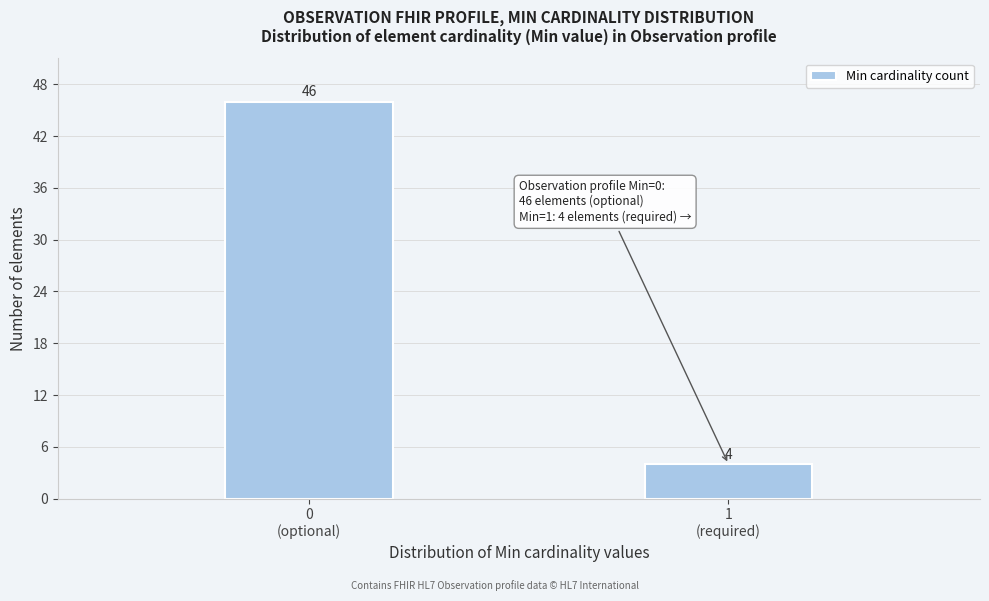

Reading left to right, transcribe all the data shown in this chart.

46	4